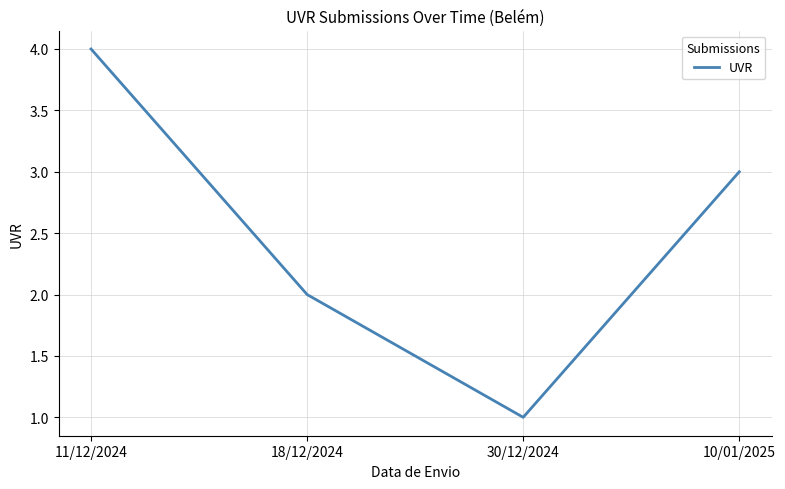

What is the greatest value displayed?

4